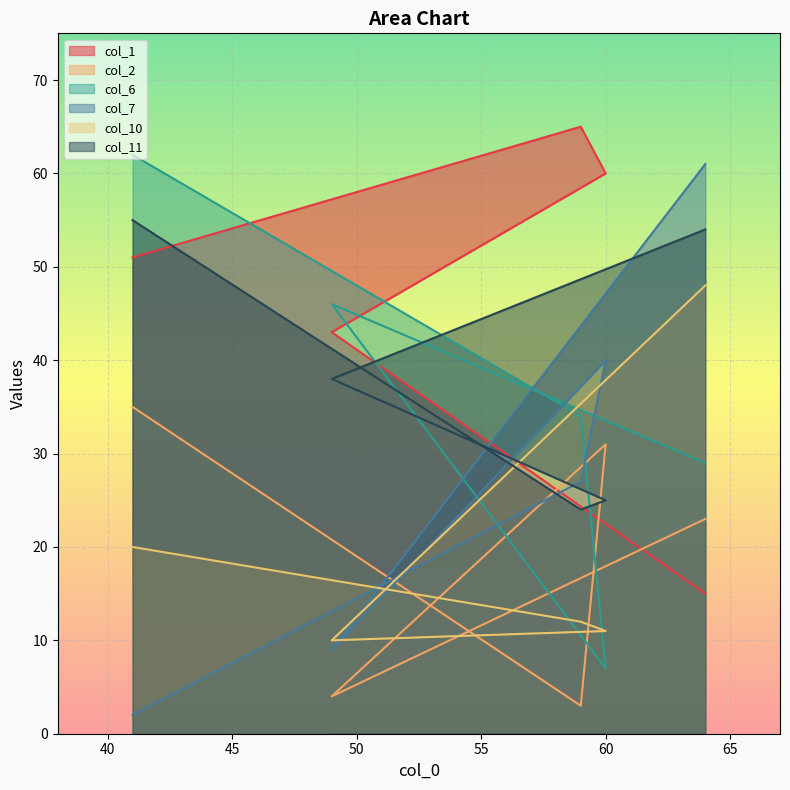

Which category has the lowest value in the col_10 series?

49